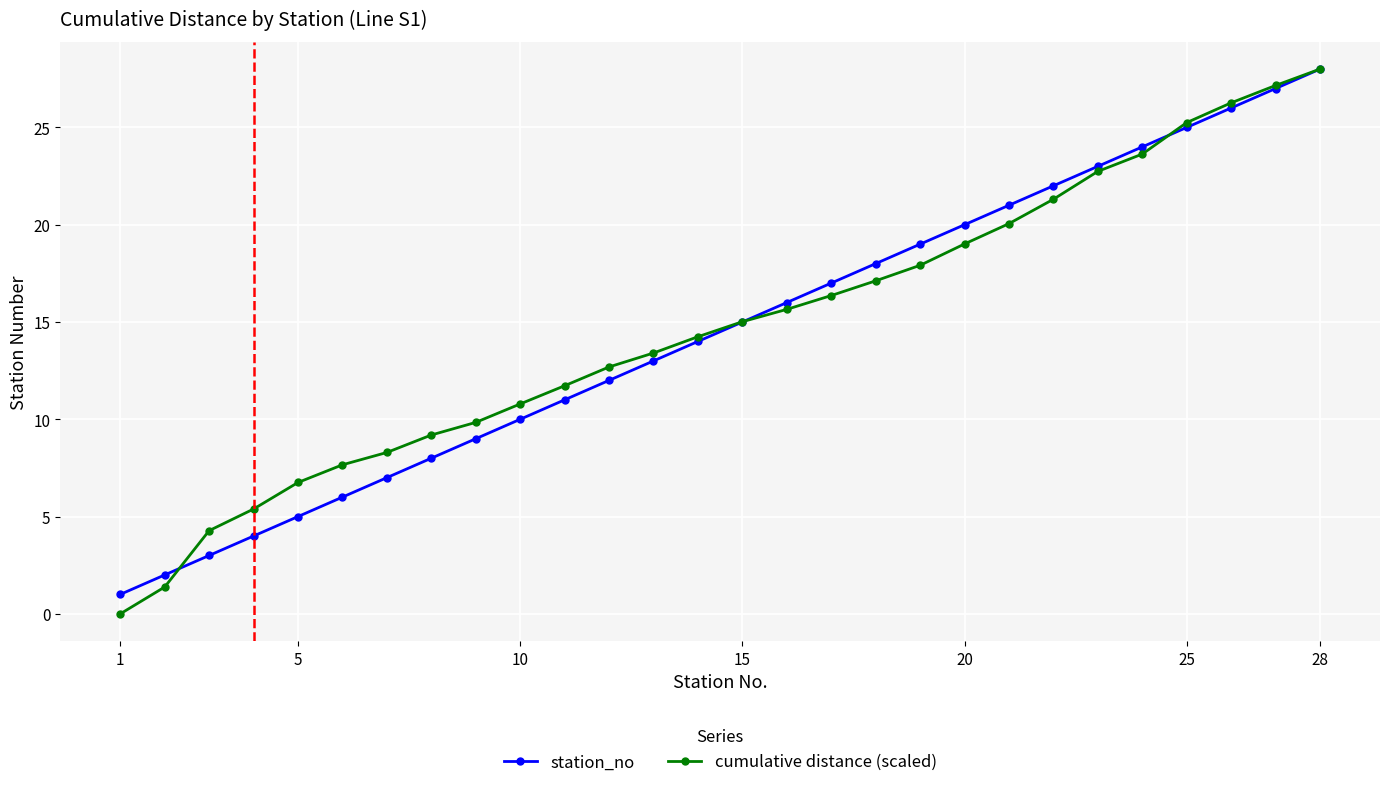

True or false: cumulative distance (scaled) has more than 0 interior local peaks.

False